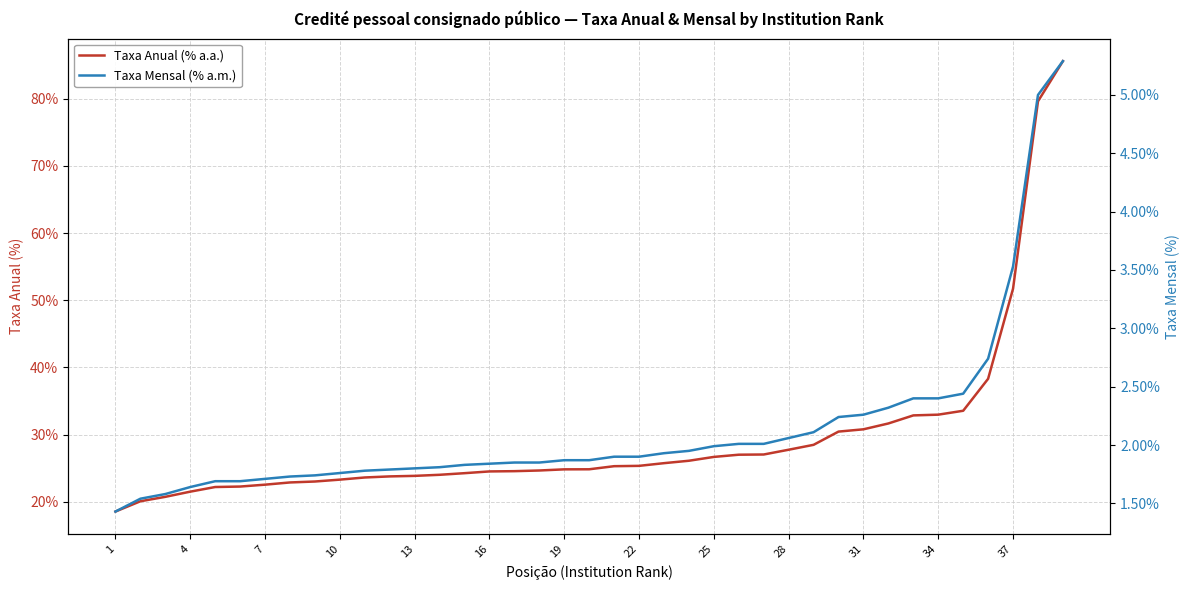

What is the difference between the maximum and minimum values in the Taxa Anual (% a.a.) series?

67.0